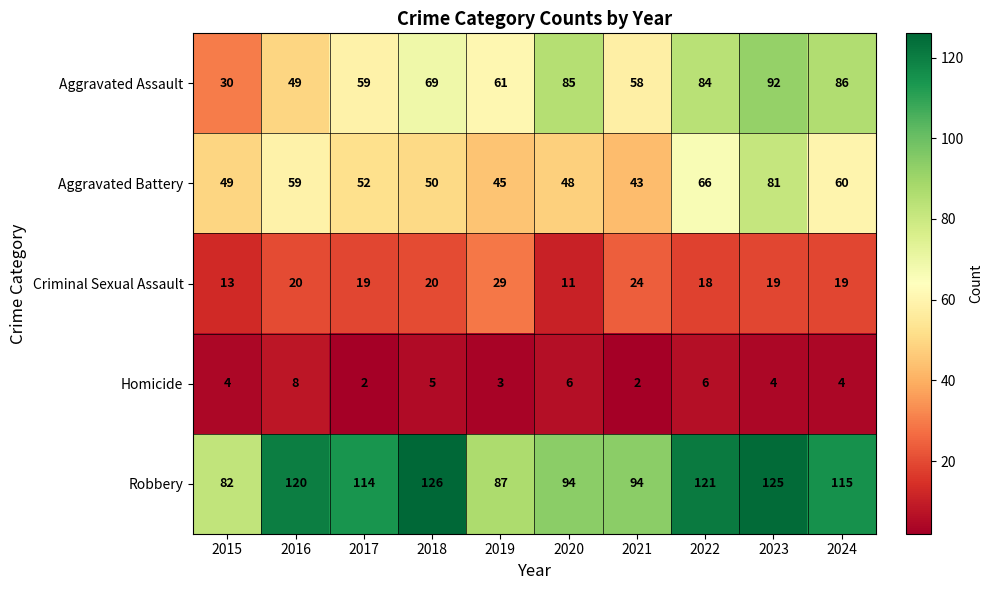

What is the difference between the second highest and second lowest values in the Robbery series?

38